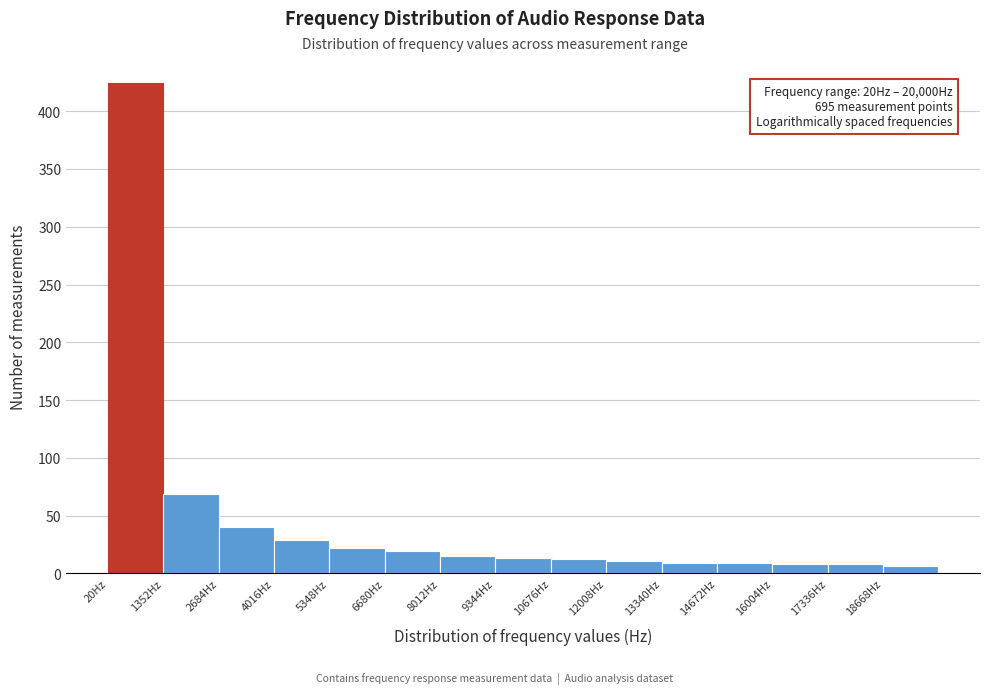

Which range on the x-axis has the tallest bar?

0 to 1400